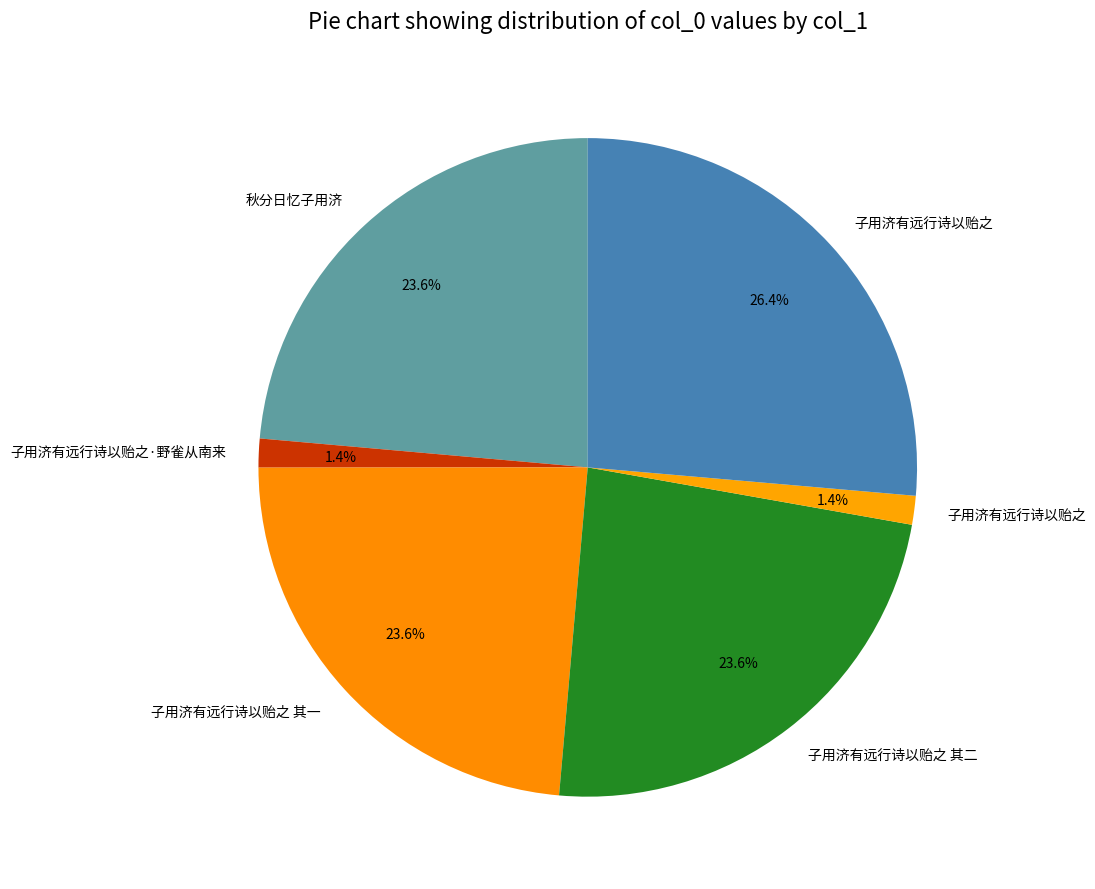

Count the number of slices in the pie.

6